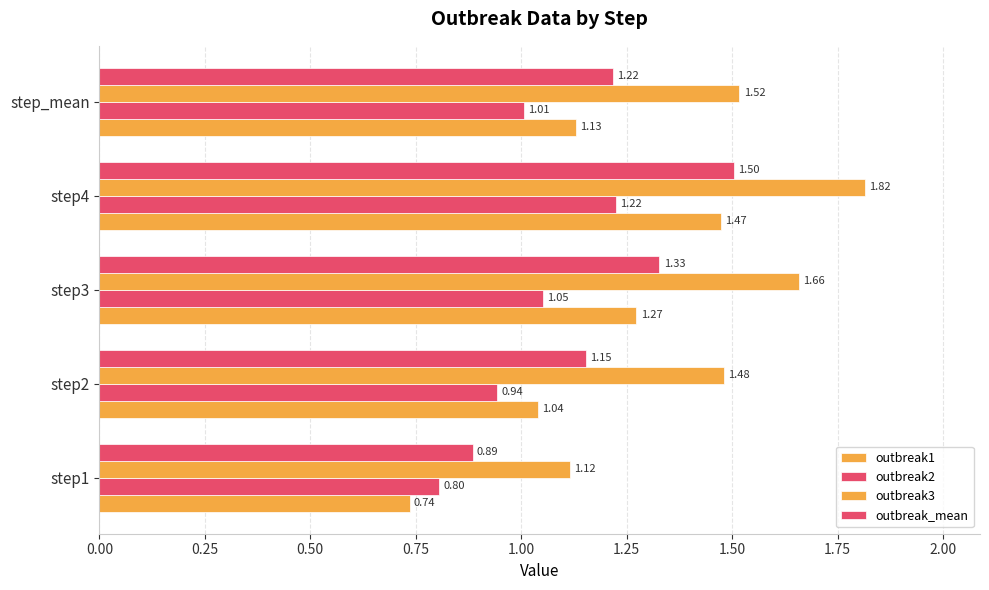

How many categories are shown in the chart?

5